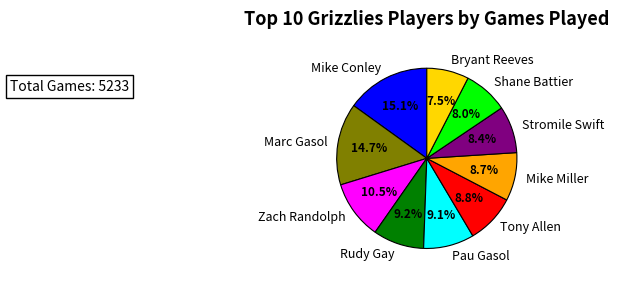

Is there a majority slice in this chart?

No